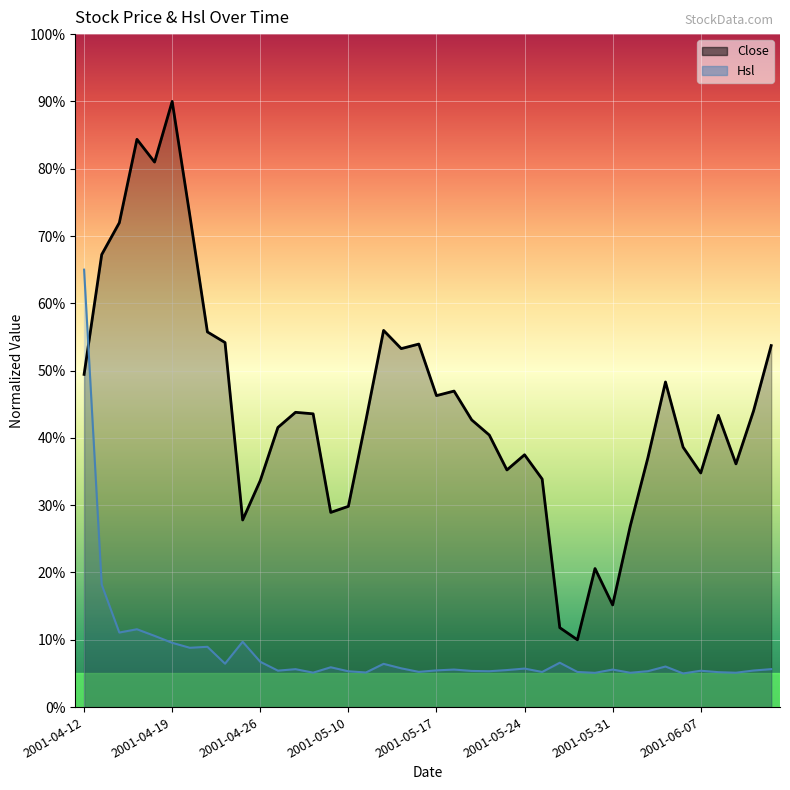

How many lines are shown in the chart?

2